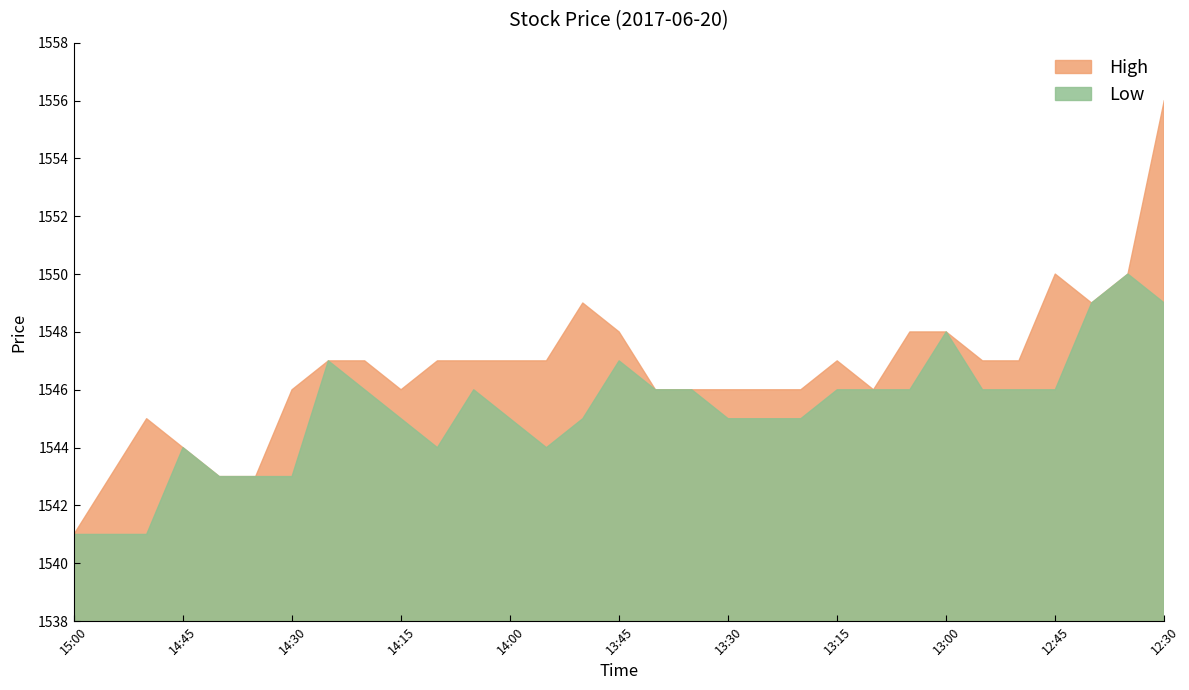

What is the minimum value for High?

1541